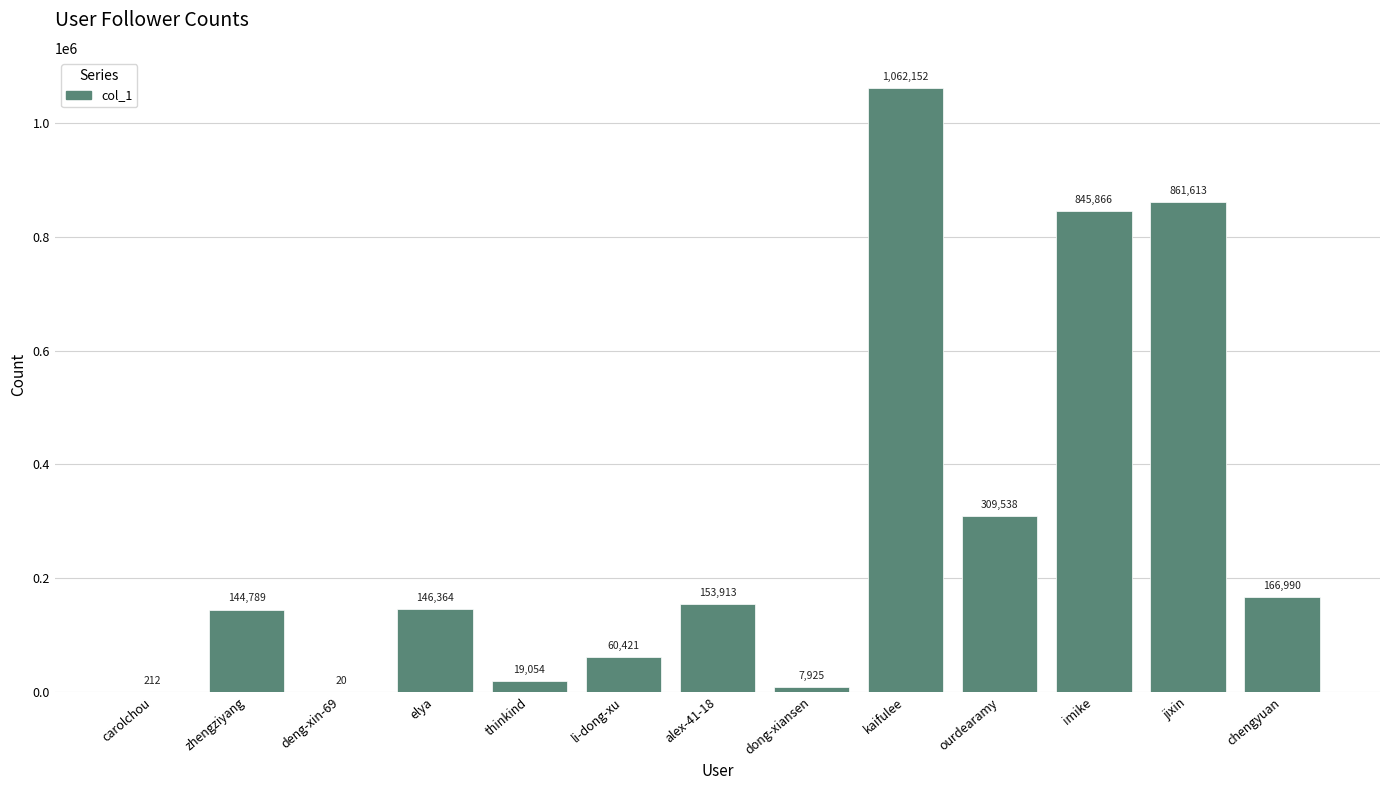

What is the approximate value at alex-41-18, to the nearest 50?

153900